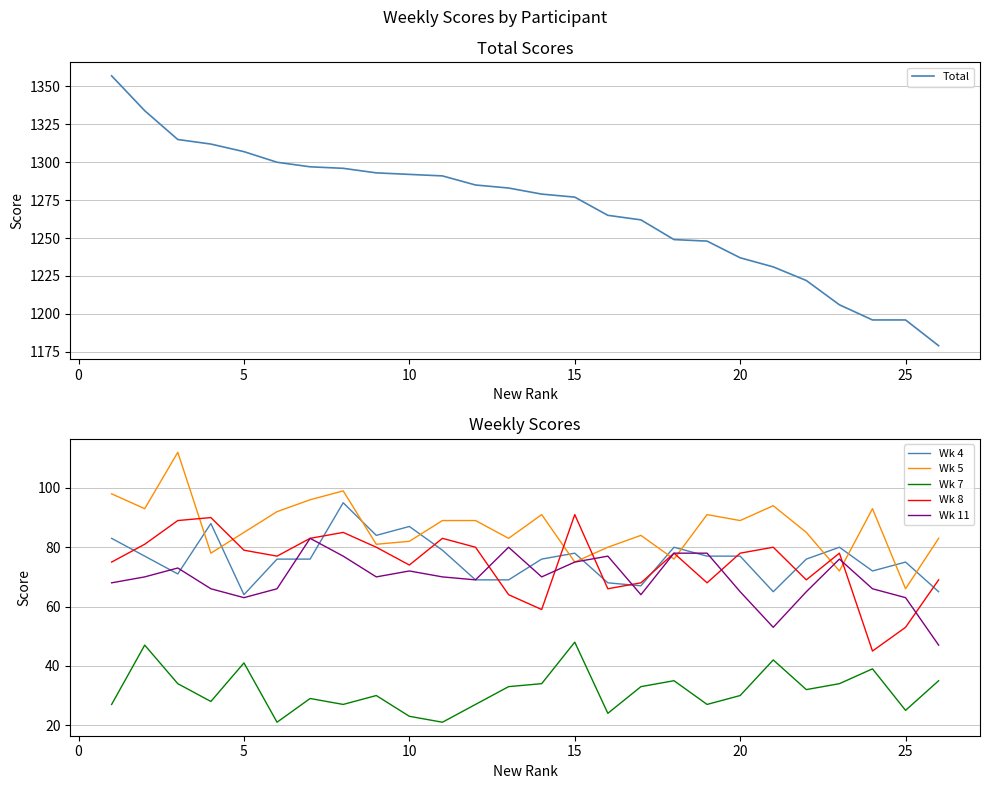

At how many categories does at least one series exceed 83?

26